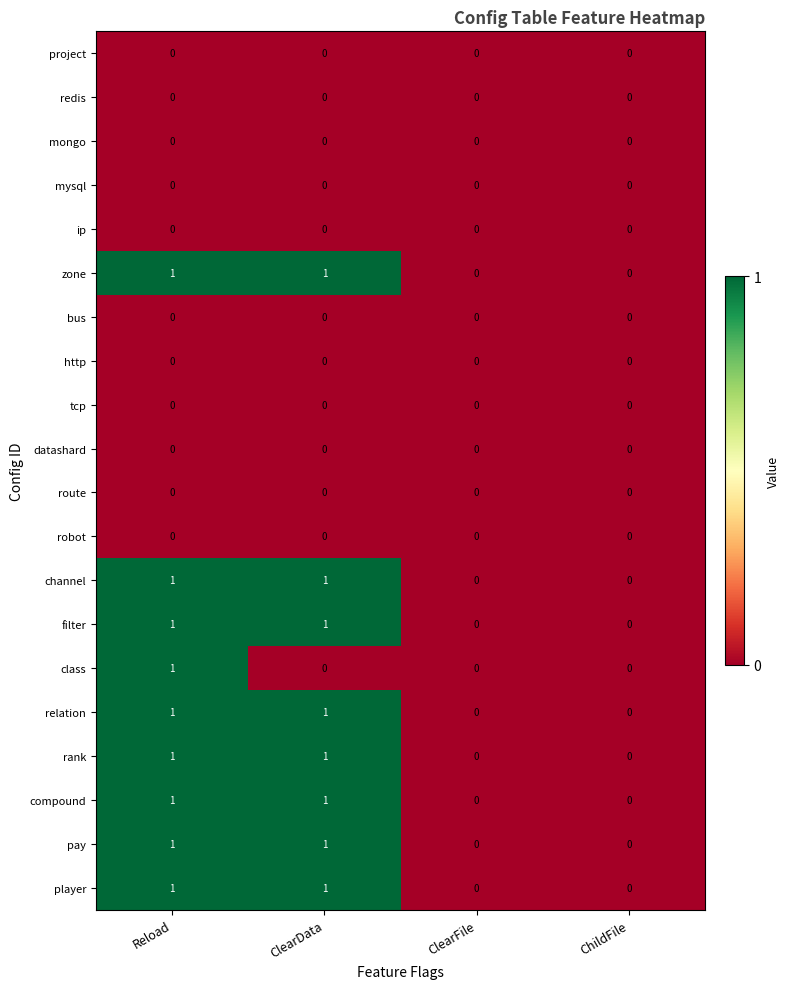

Count the rank values in the range 0 to 1.

4